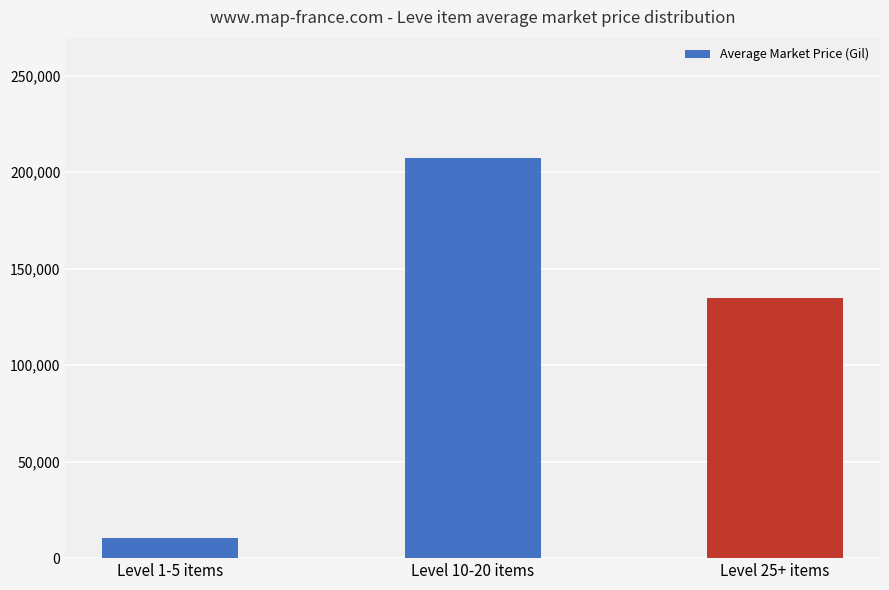

What is the difference between the maximum and minimum values?

196450